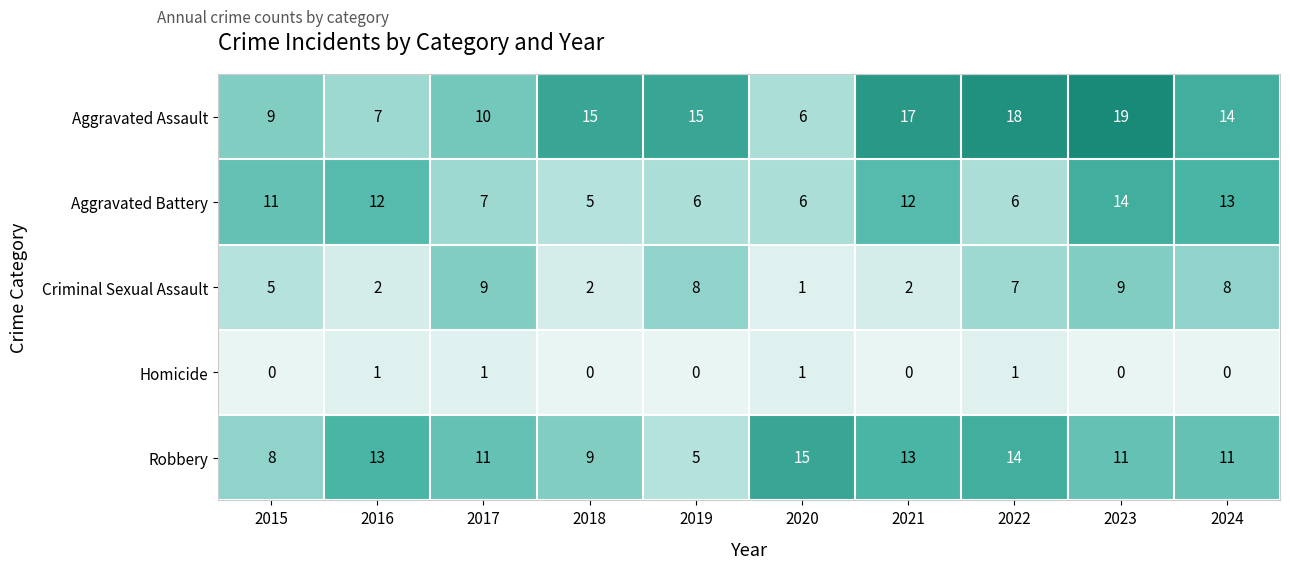

What is the greatest value displayed?

19